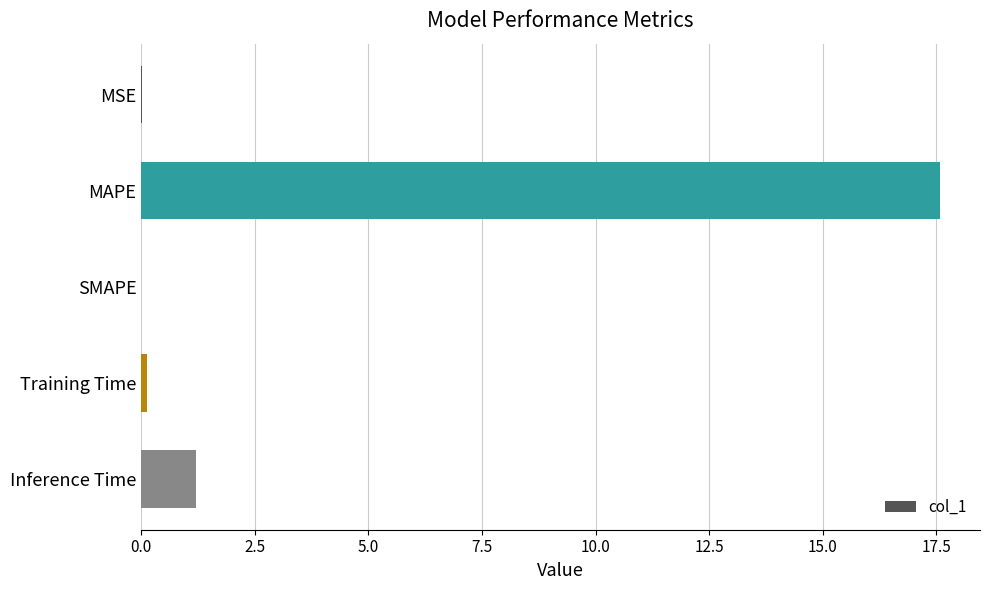

Are the bars grouped side by side (vs. stacked)?

No